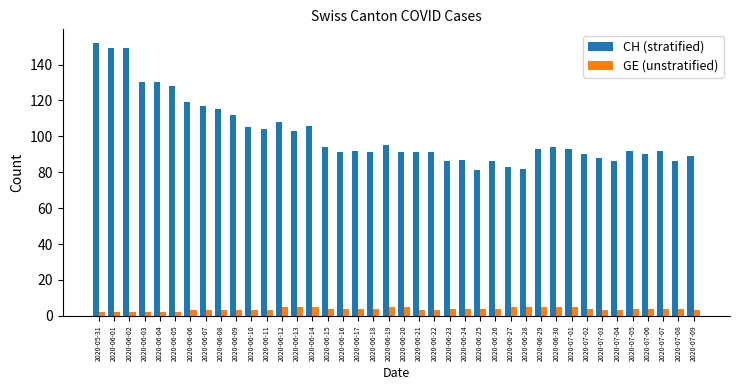

At which category is the sum across all series the highest?

2020-05-31